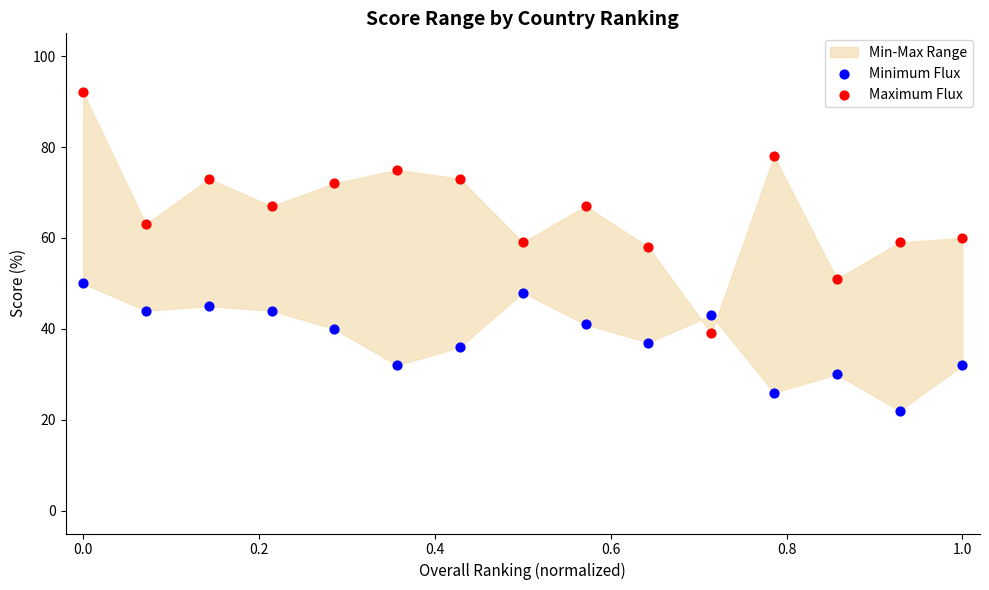

Across all data points, what is the range of Y values (max minus min)?

70